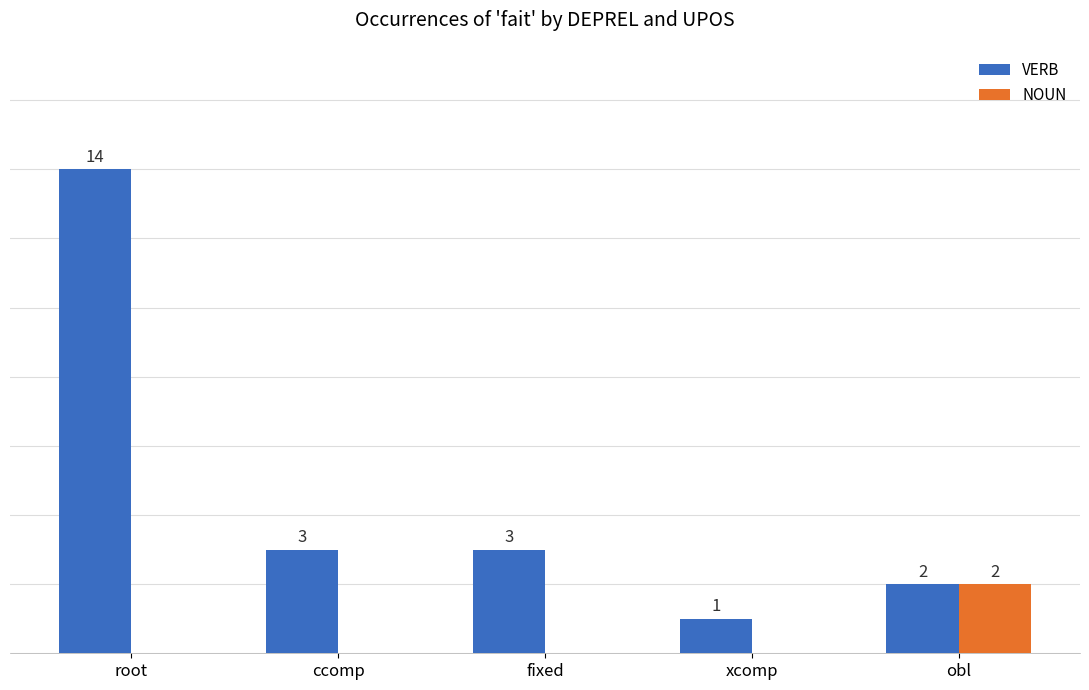

Which series changed the most between root and xcomp?

VERB